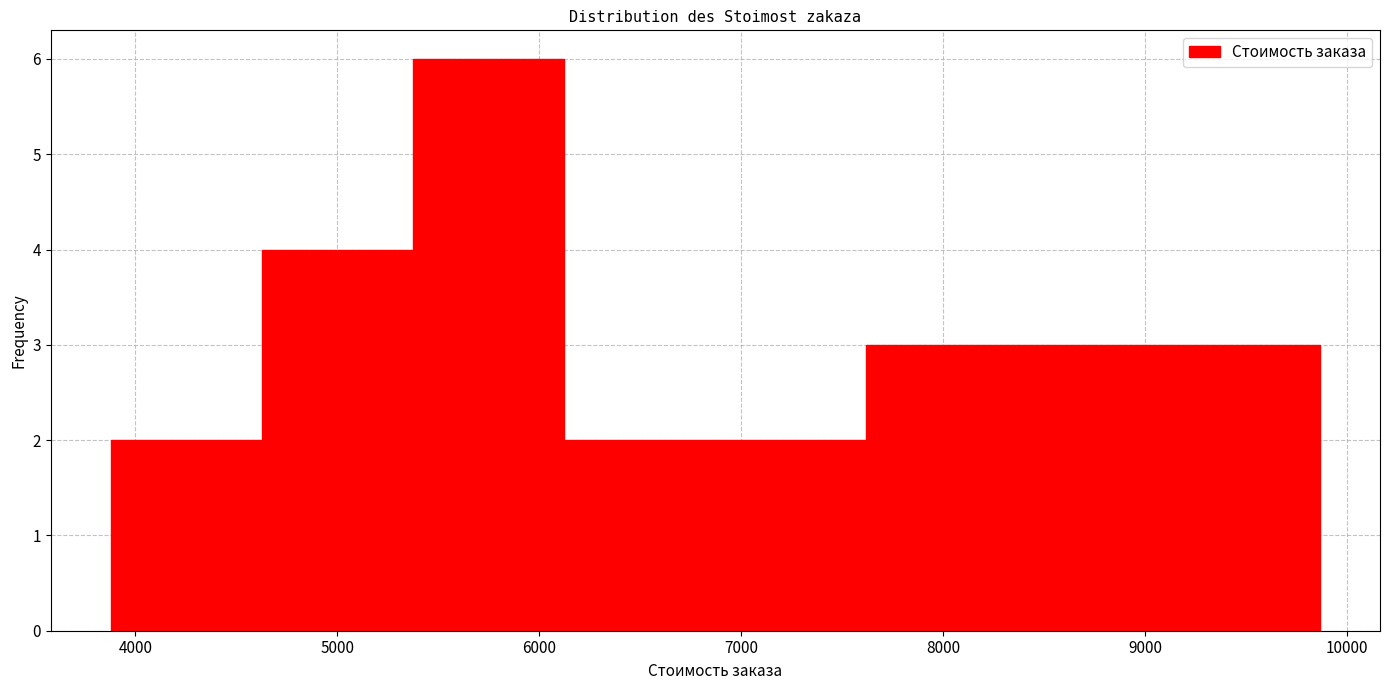

What is the height of the bar covering 7600 to 8400 on the x-axis? Neither the bar edges nor the heights are printed on the chart, so give them approximately, as read against the axes.

3